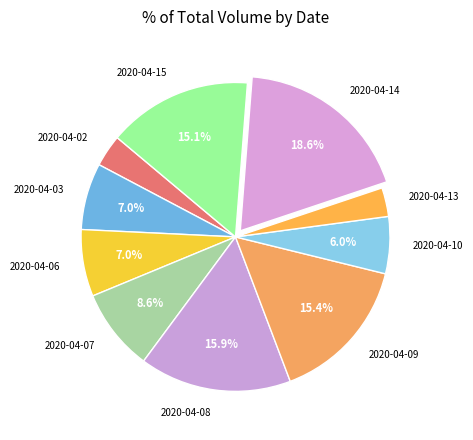

To the nearest percent, what portion does 2020-04-13 represent?

3%